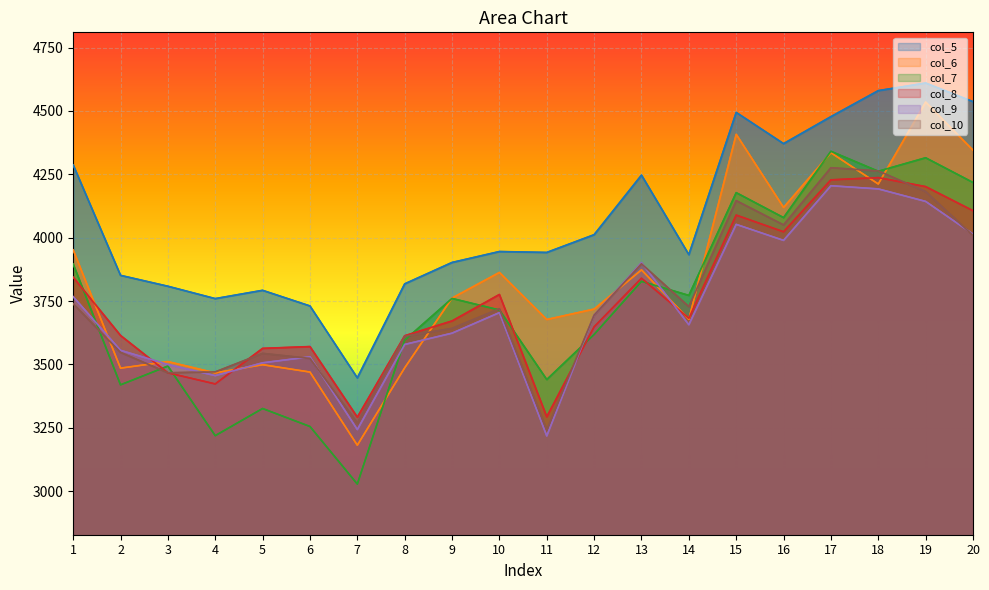

What is the difference between the col_6 values at 17 and 1?

383.4